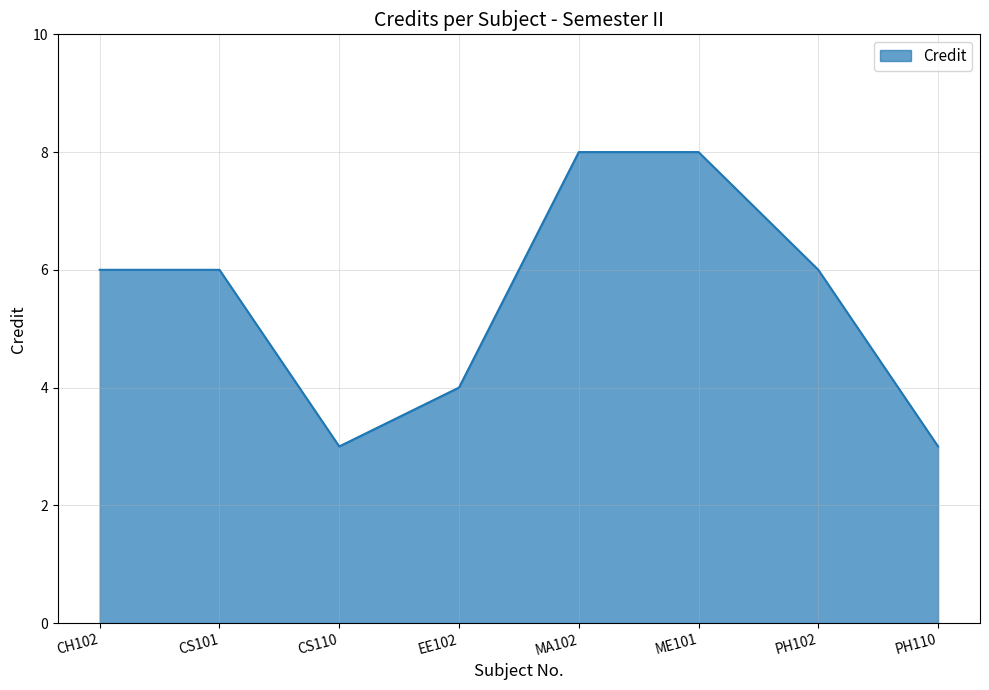

Is it true that the value at EE102 is 4?

True